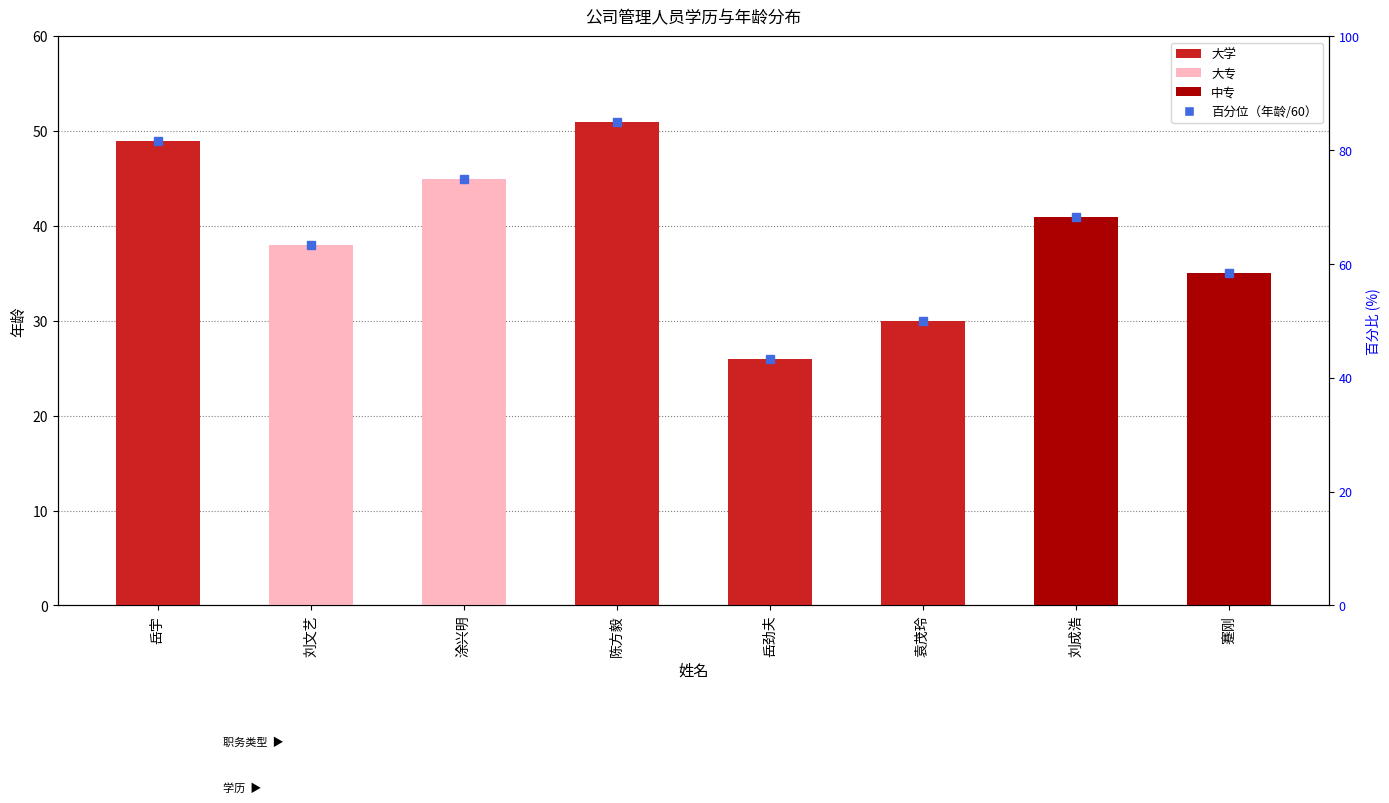

Reading left to right, list all the values displayed in this chart.

大学: 岳宇=49	刘文艺=0	涂兴明=0	陈方毅=51	岳劲夫=26	袁茂玲=30	刘成浩=0	蹇刚=0
大专: 岳宇=0	刘文艺=38	涂兴明=45	陈方毅=0	岳劲夫=0	袁茂玲=0	刘成浩=0	蹇刚=0
中专: 岳宇=0	刘文艺=0	涂兴明=0	陈方毅=0	岳劲夫=0	袁茂玲=0	刘成浩=41	蹇刚=35